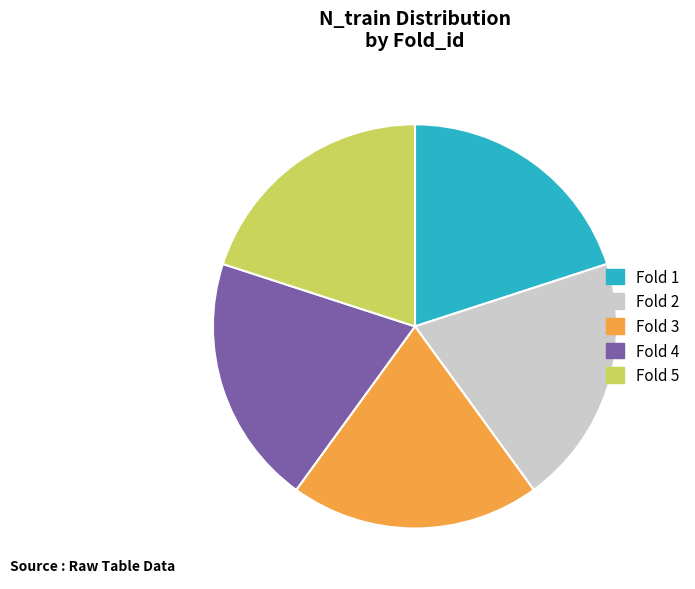

The Fold 2 slice represents 20% of the pie. True or false?

True